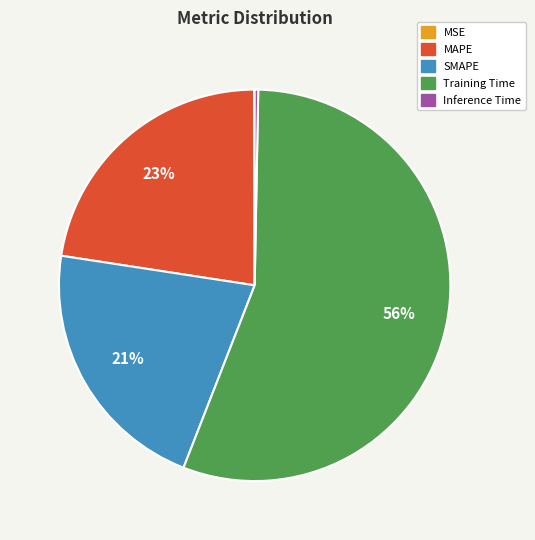

Which category has the biggest portion of the pie?

Training Time